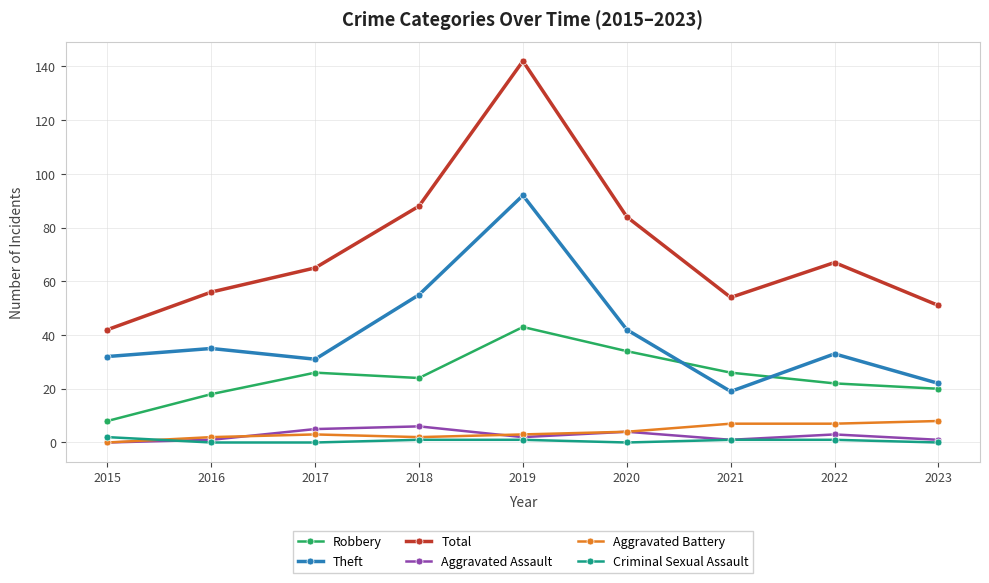

Which series has the largest total across all categories?

Total